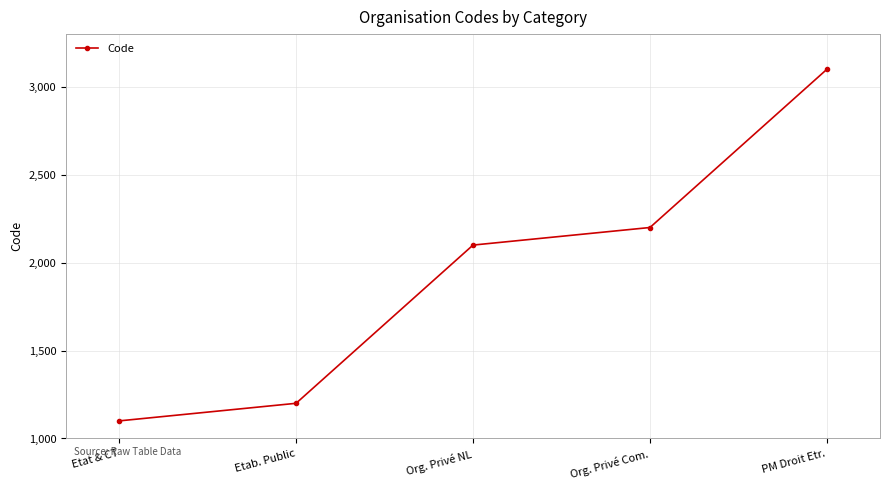

What is the label of the 2nd point from the right?

Org. Privé Com.